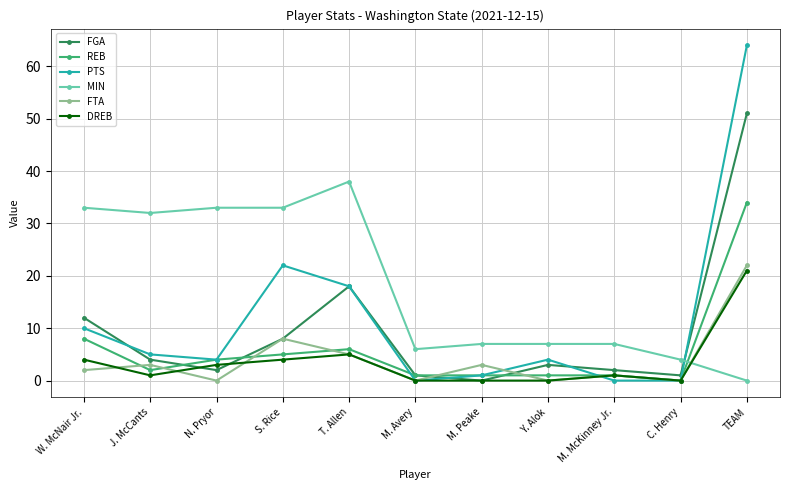

What is the average value of the FGA series?

9